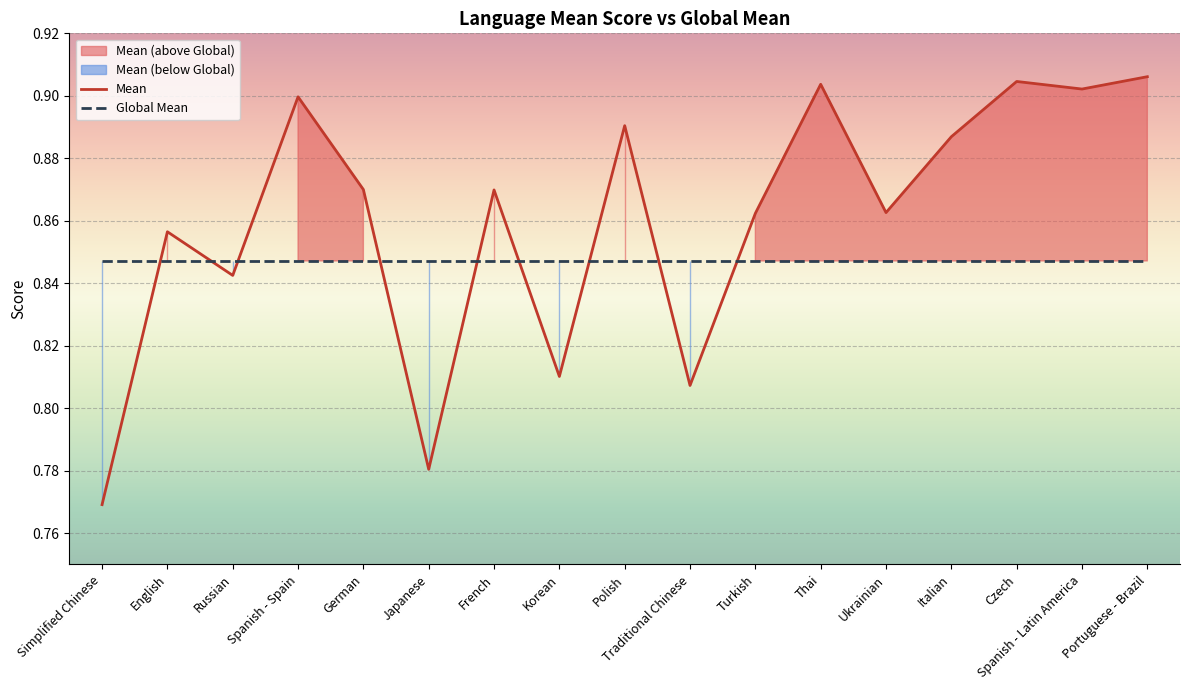

Is it true that Mean equals 0.5 at French?

False